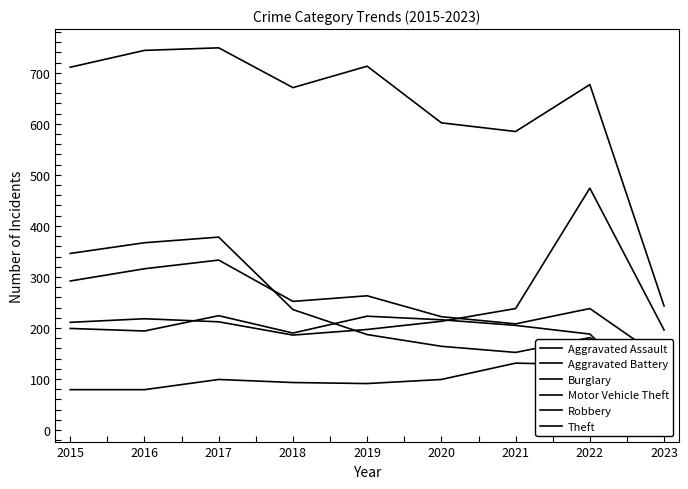

Which has a higher value, 2022 or 2015?

2022